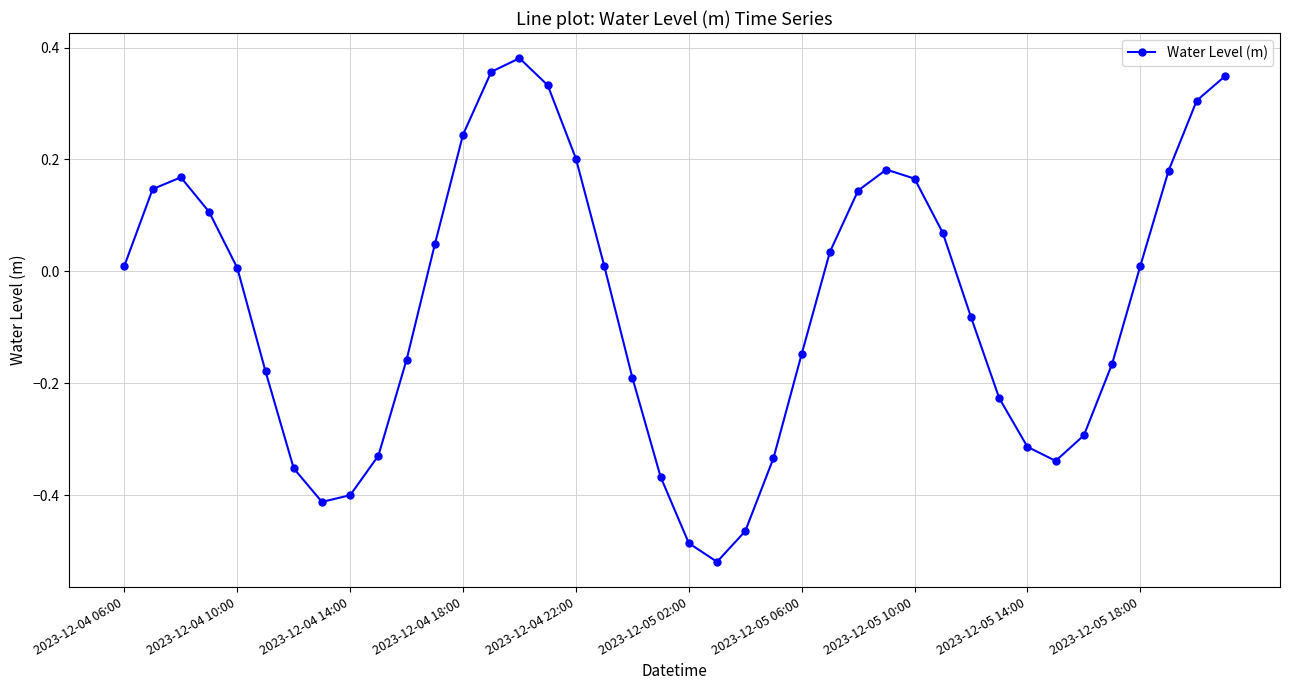

How many points are lower than both their immediate neighbors (excluding endpoints)?

3